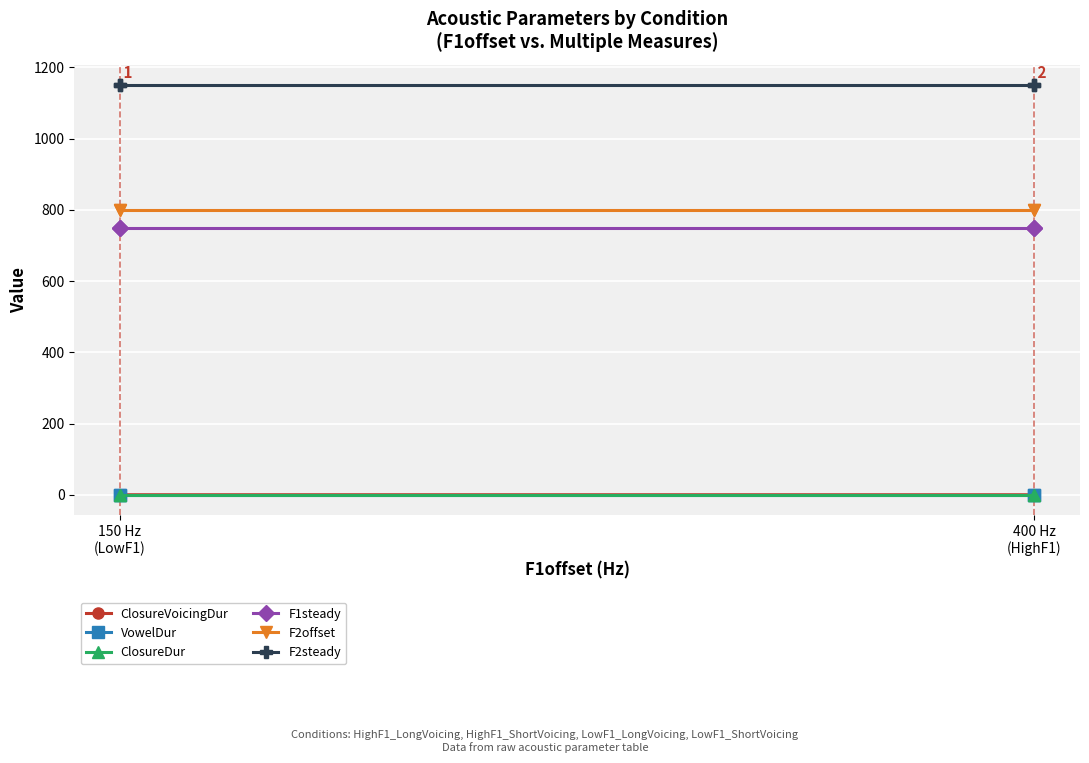

The value of ClosureVoicingDur at 150 Hz (LowF1) is 0.1. True or false?

False